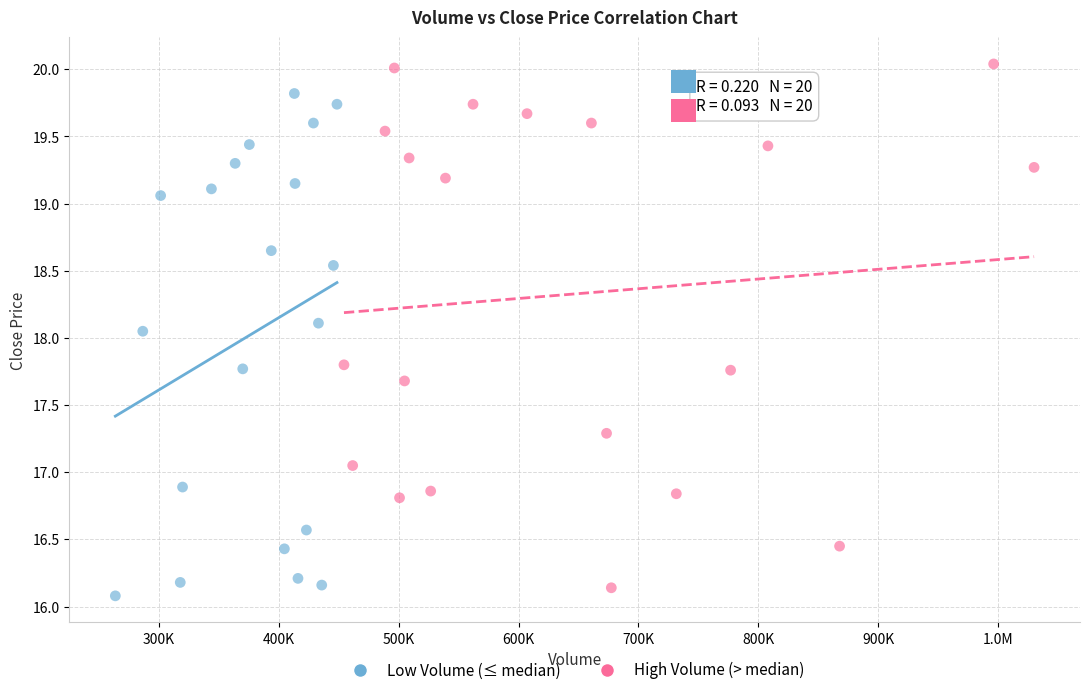

Which series reaches the maximum Y coordinate?

High Volume (> median)